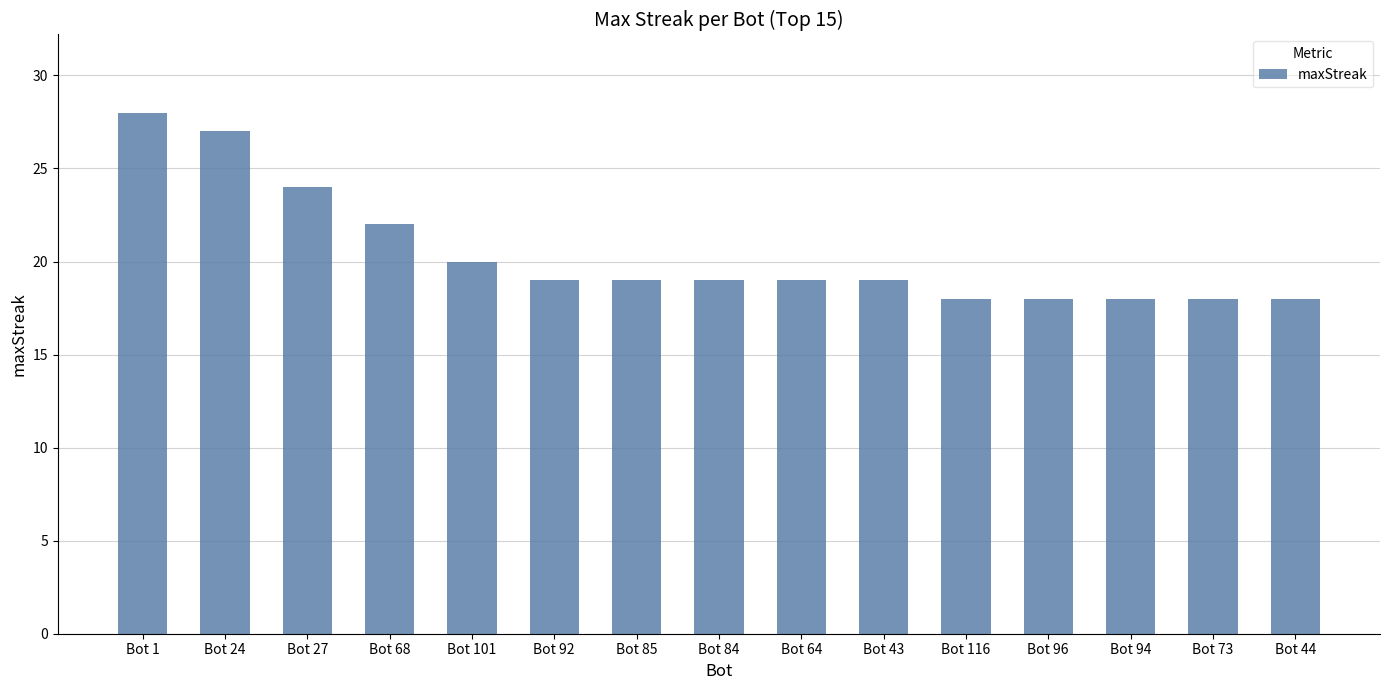

What is the difference between the maximum and minimum values?

10